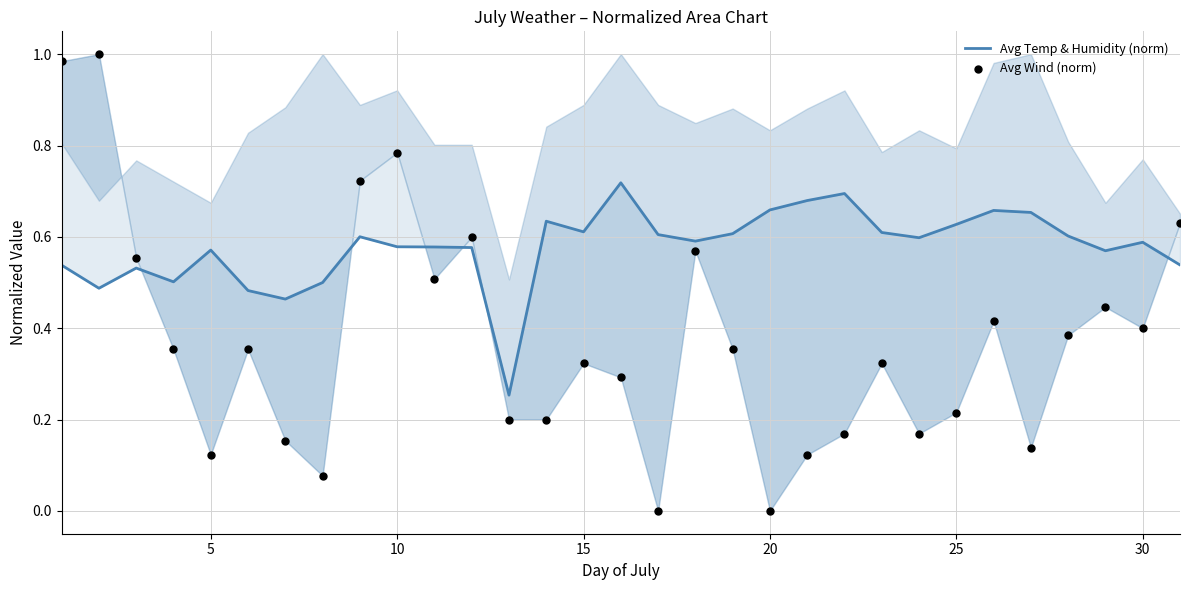

Which series has the widest spread of Y values?

Avg Wind (norm)